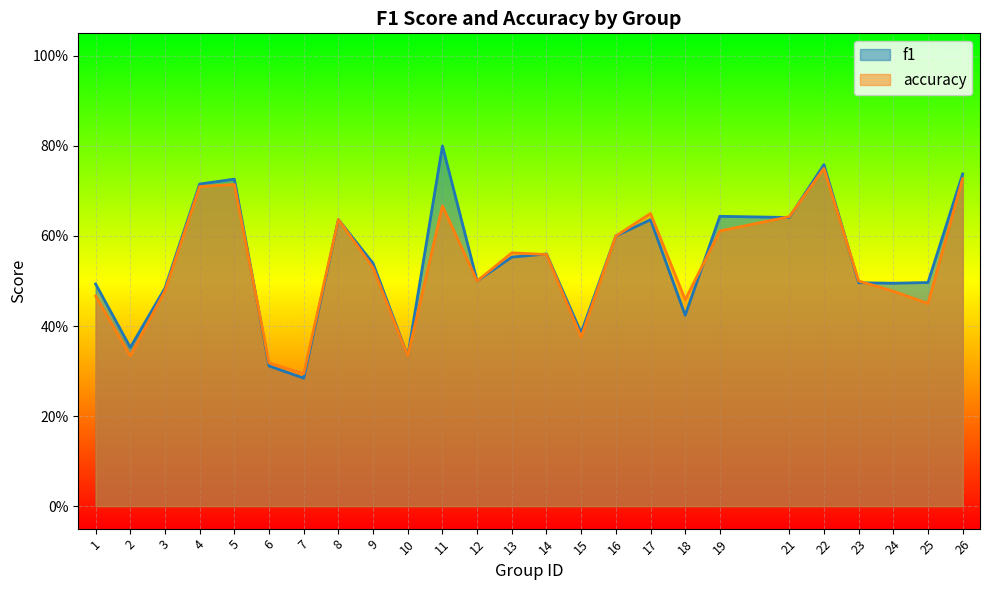

At how many categories does at least one series exceed 0?

25